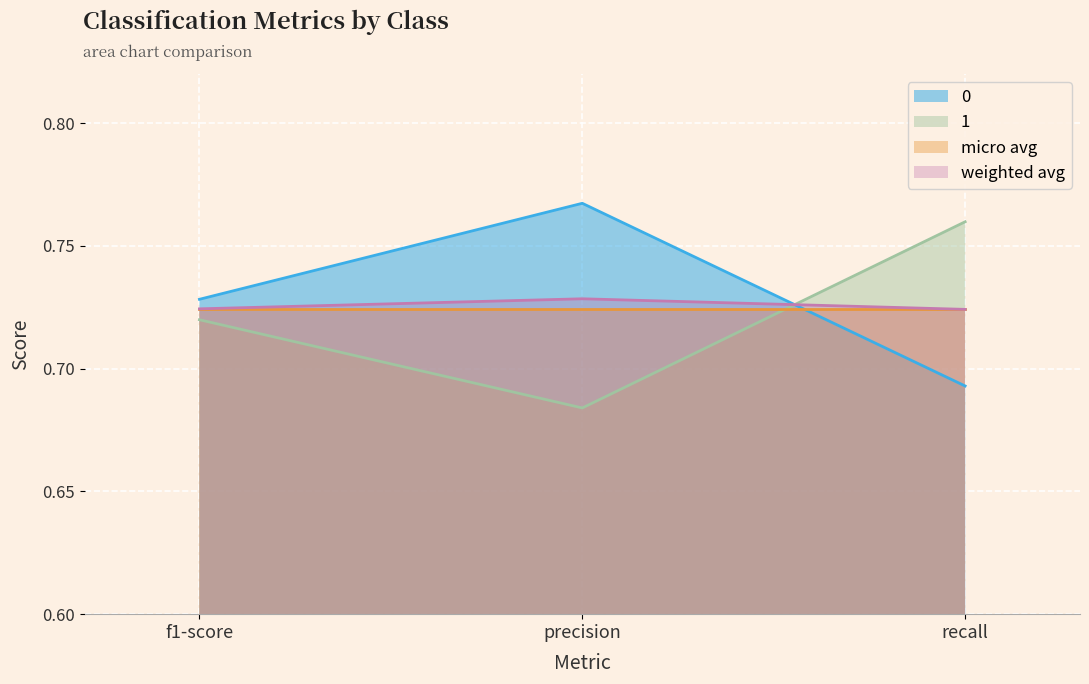

At which category is the sum across all series the highest?

precision